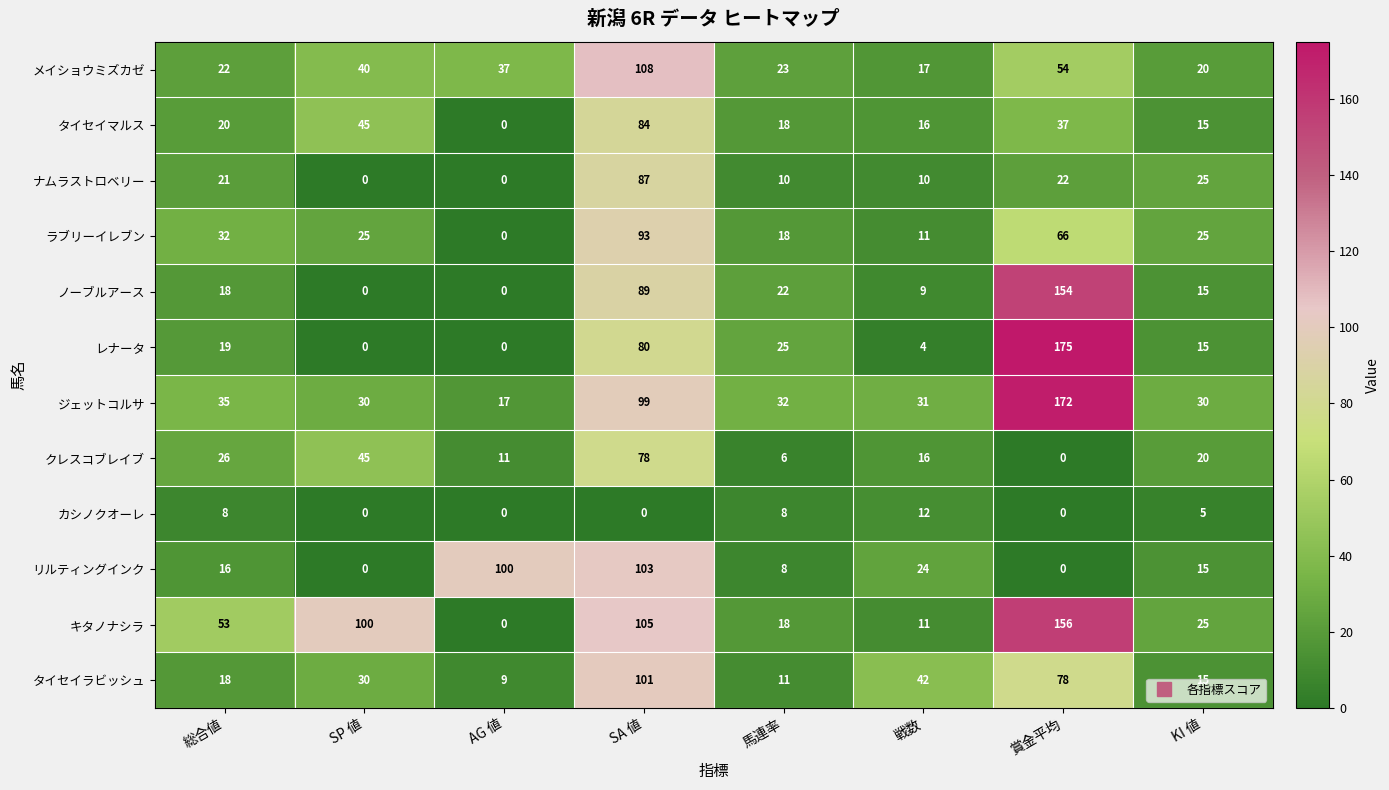

Where is タイセイマルス nearest to the value 42?

SP 値